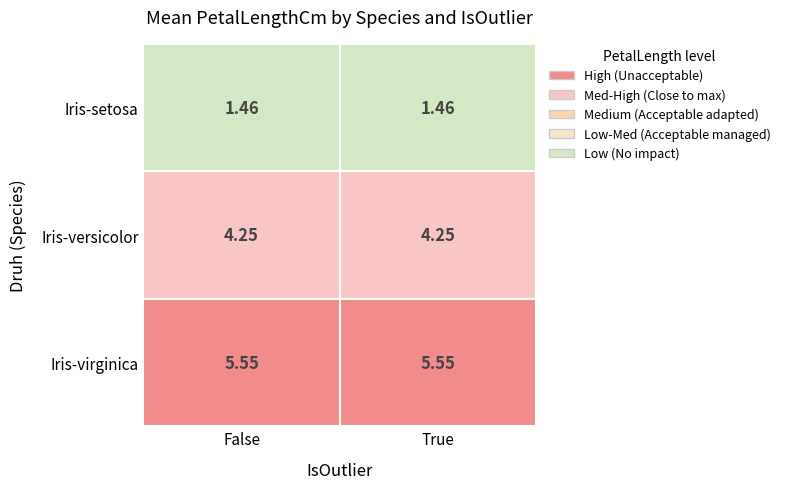

Which category has the lowest value across all series?

False